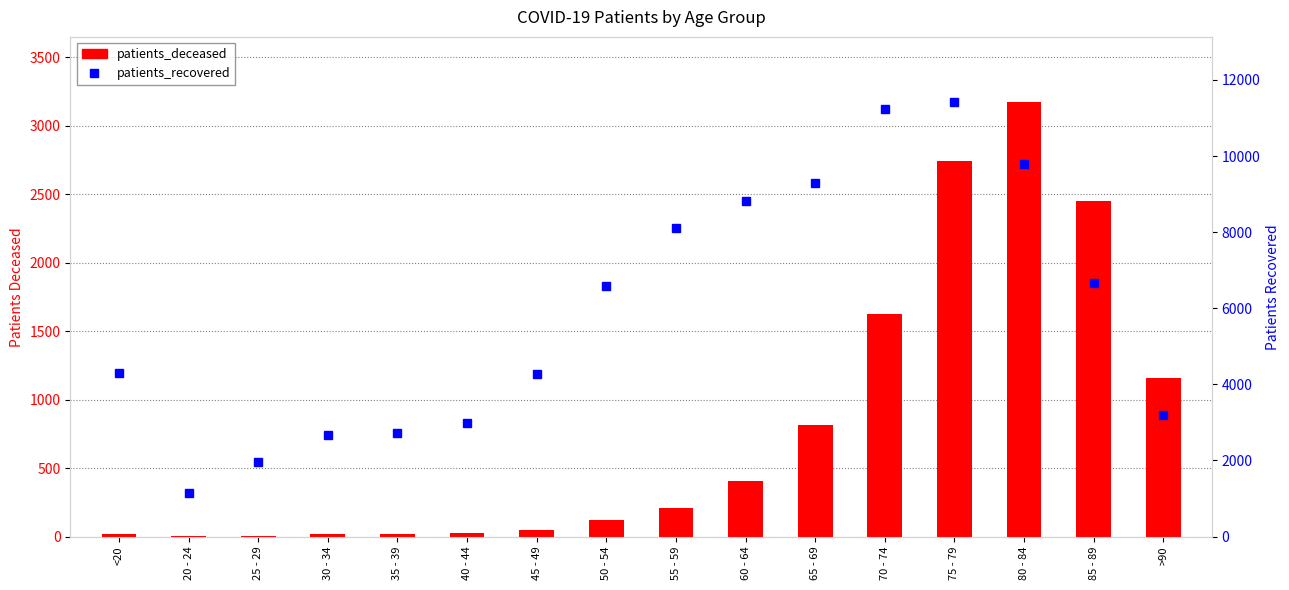

What is the label of the 6th bar from the left?

40 - 44